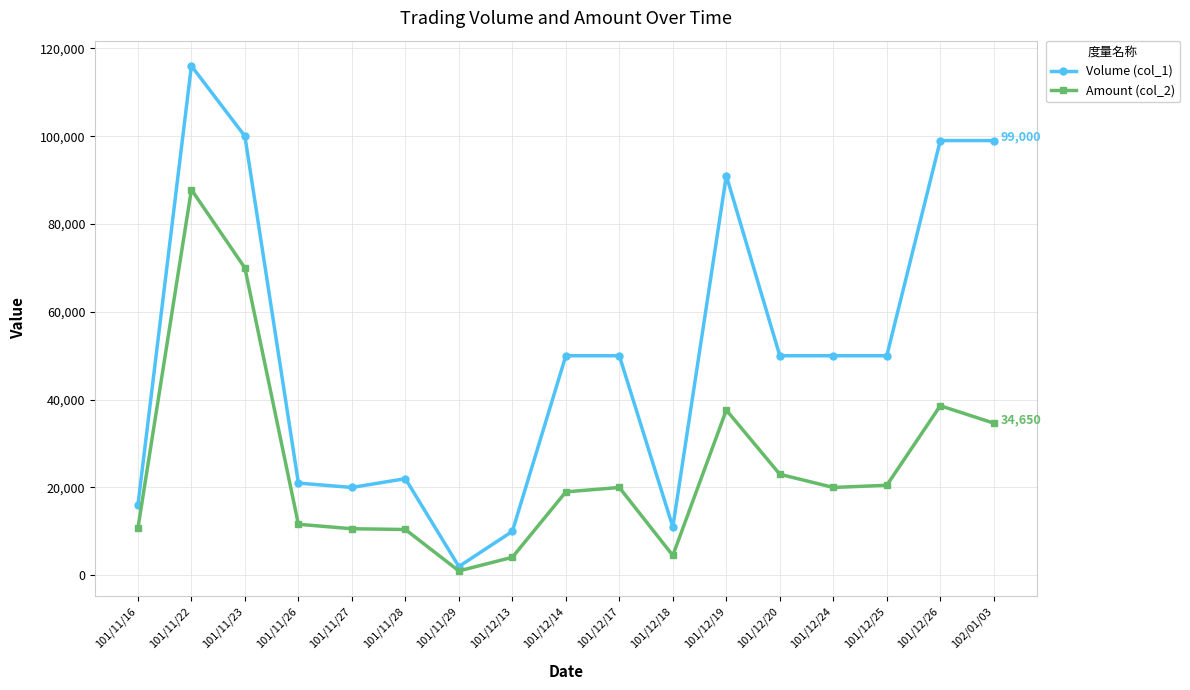

Which series has the largest range (max minus min)?

Volume (col_1)